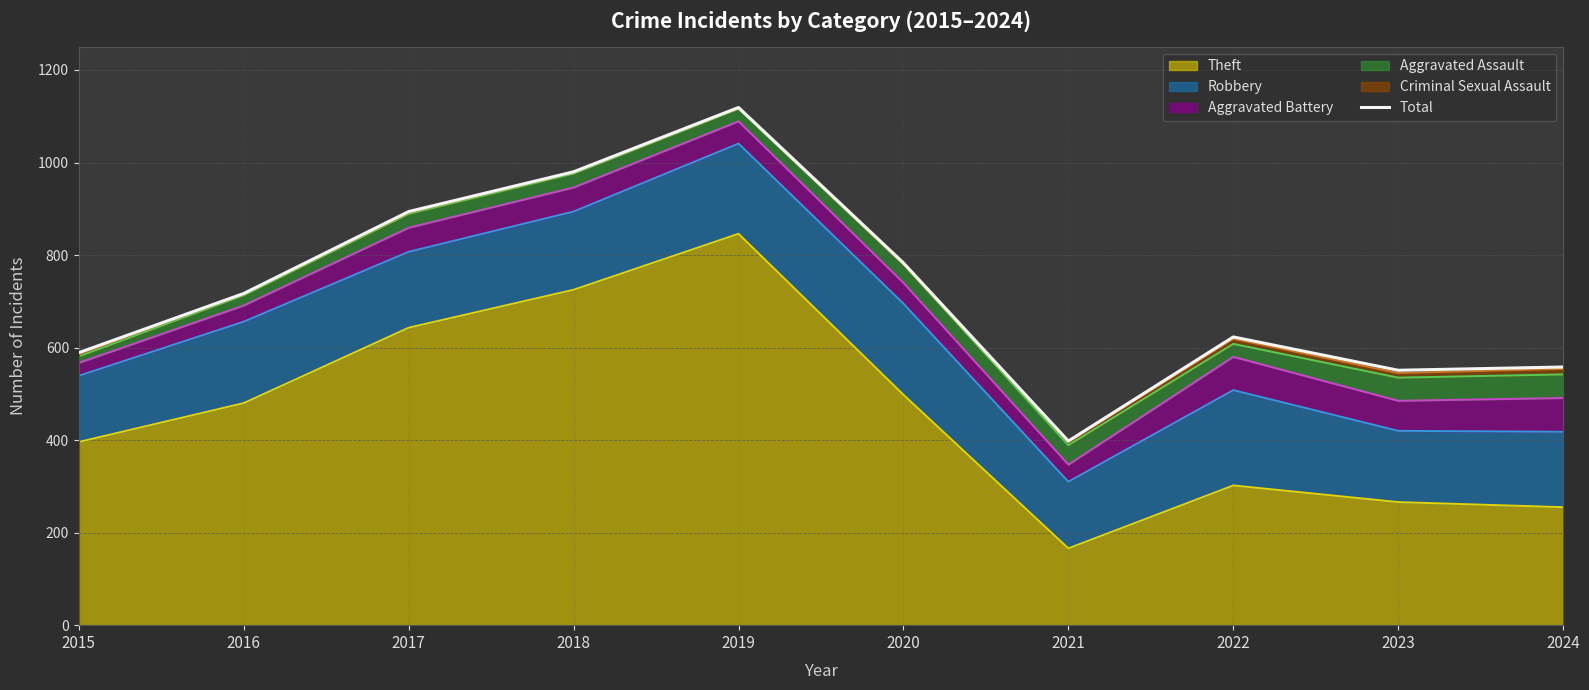

Where is the data nearest to the value 758?

2020